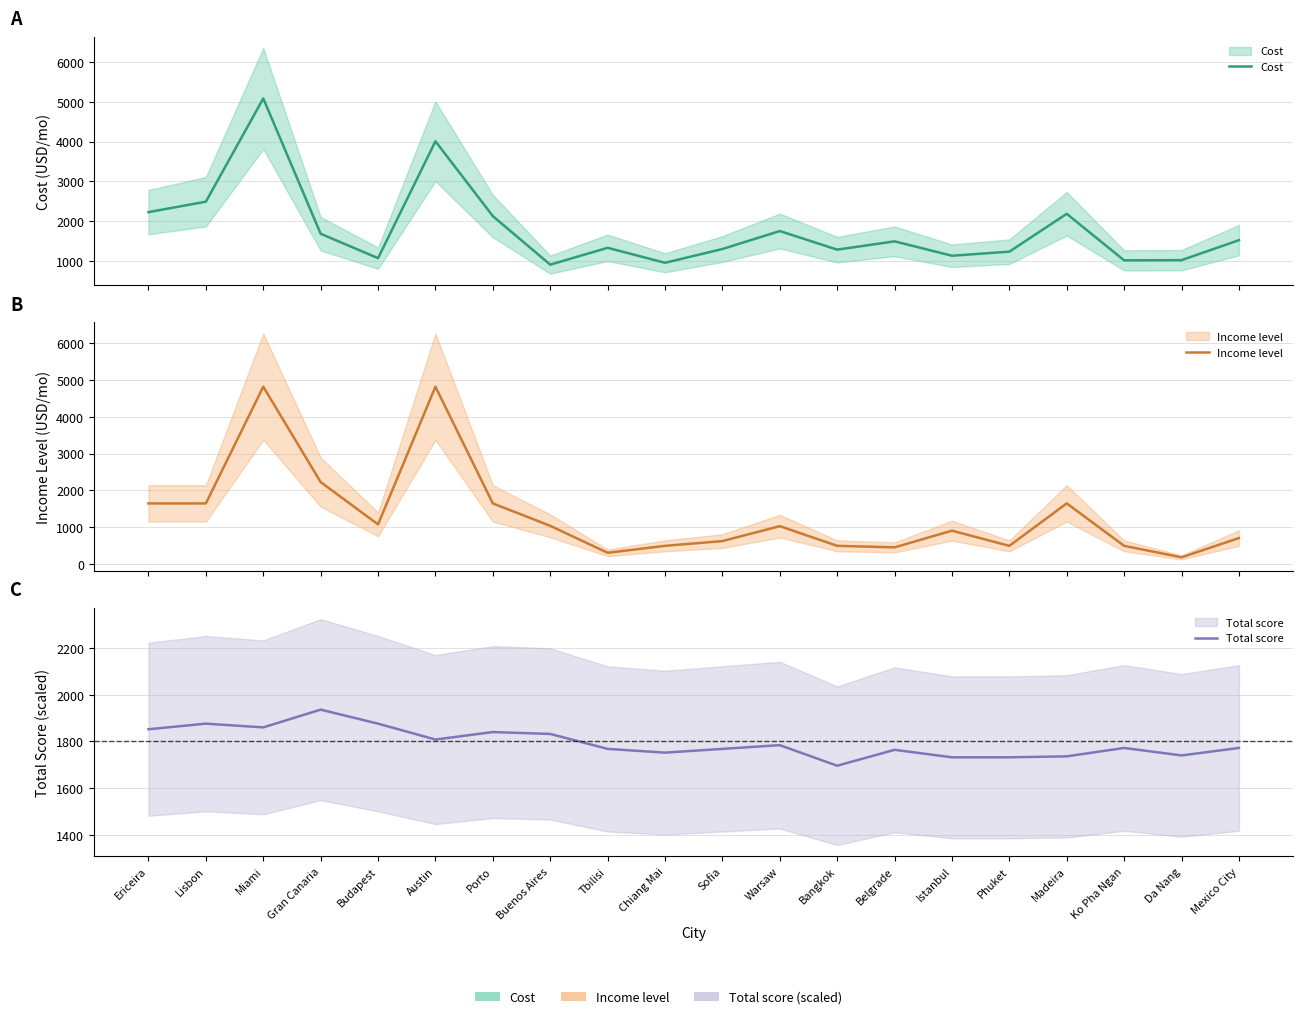

At which category does Cost reach its first local valley?

Budapest